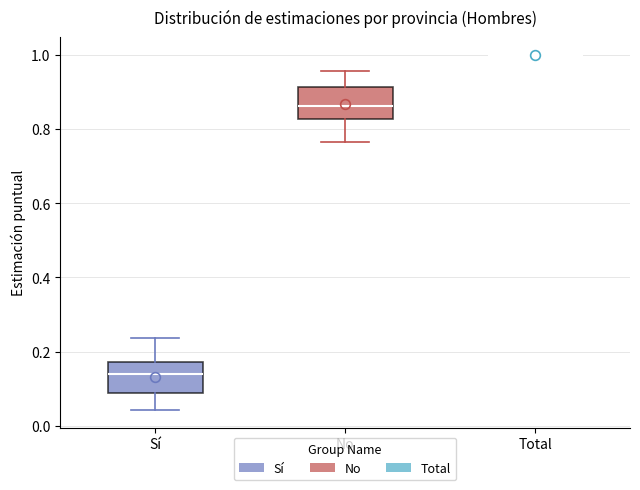

Reading left to right, transcribe this box plot: for each box, give where its median line is, the range the box spans, and where its two whiskers end, as read against the y-axis. The values are not printed on the chart, so give them approximately, as read against the axis.

Sí: median 0.14, box 0.08 to 0.18, whiskers 0.04 to 0.24
No: median 0.86, box 0.82 to 0.92, whiskers 0.76 to 0.96
Total: box collapsed to a line at 1.00, whiskers 1.00 to 1.00